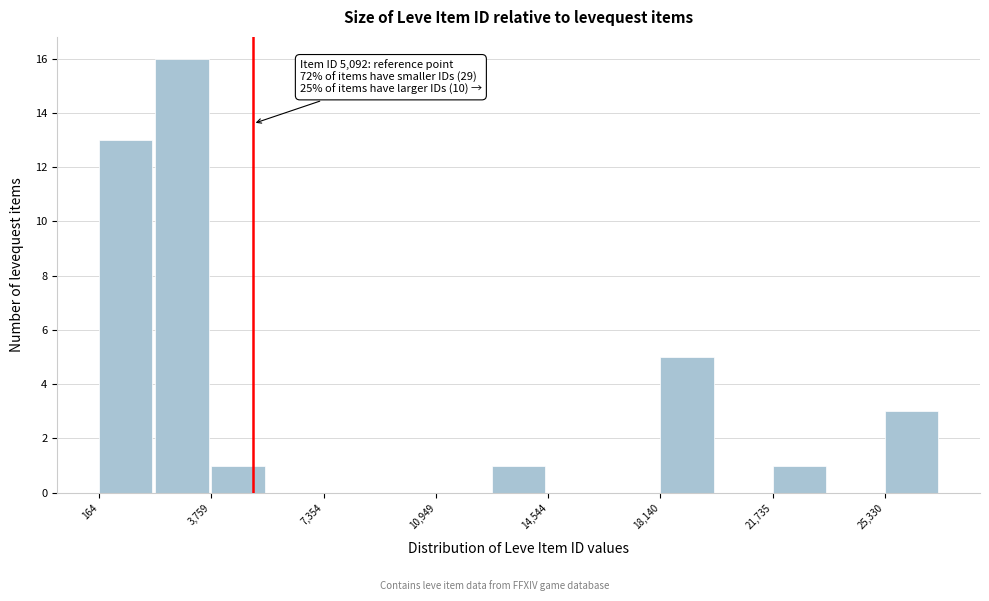

Around what value on the x-axis is the tallest bar? Give the approximate position of its centre, as read against the axis.

3000